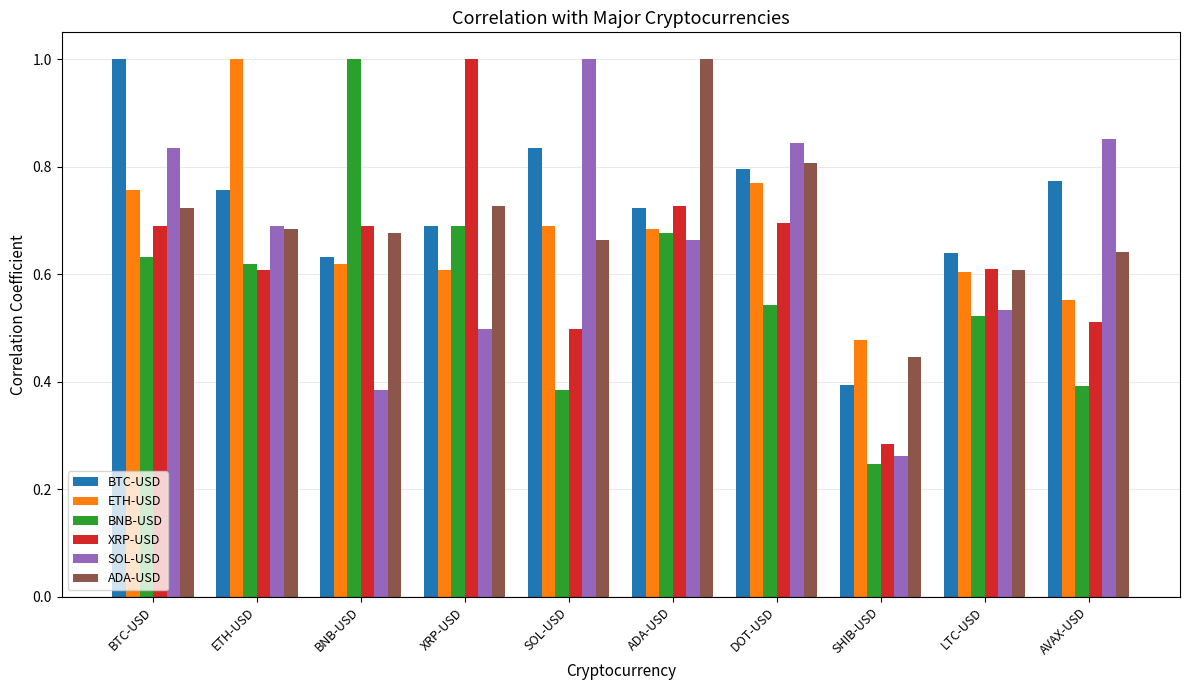

What is the sum of the ADA-USD values at SOL-USD and SHIB-USD?

1.1